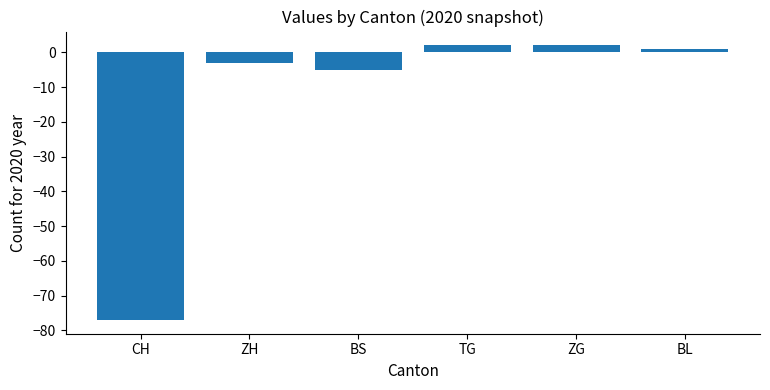

Between BL and ZH, which is larger?

BL